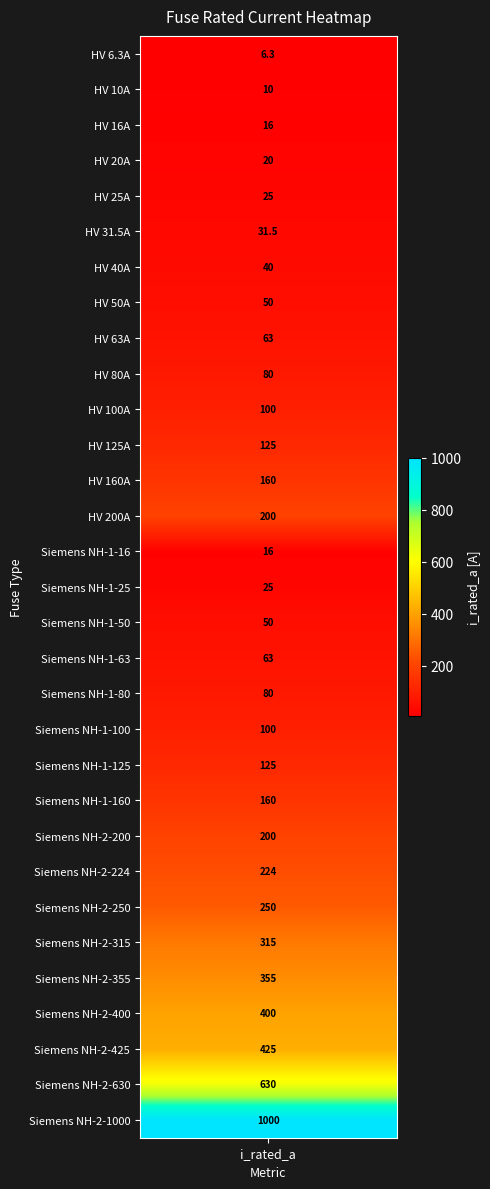

What is the change in value from 6 to 27?

+360.0